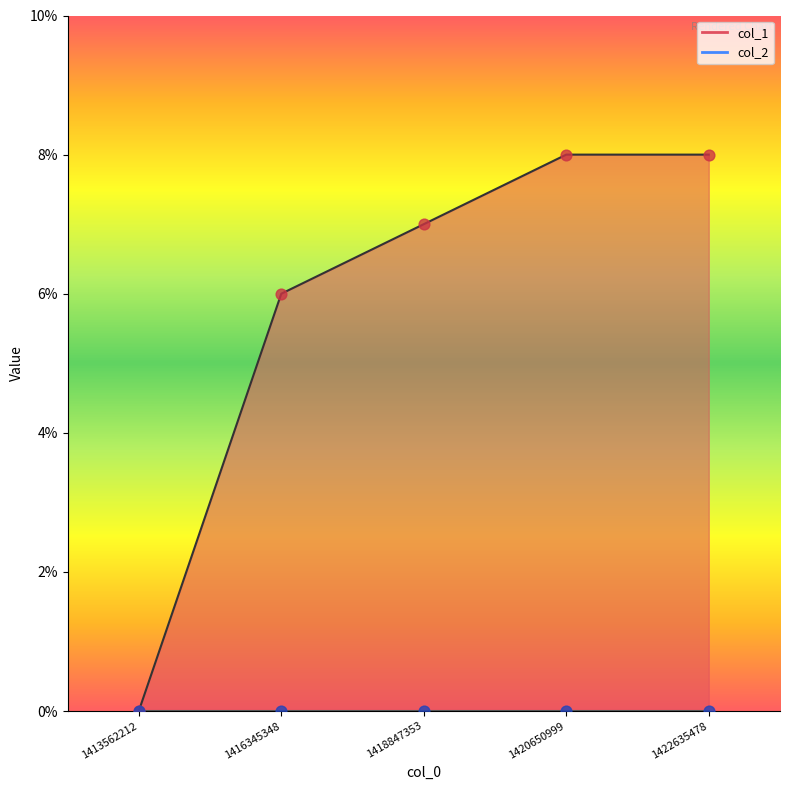

What is the change in value from 1413562212 to 1420650999?

+8